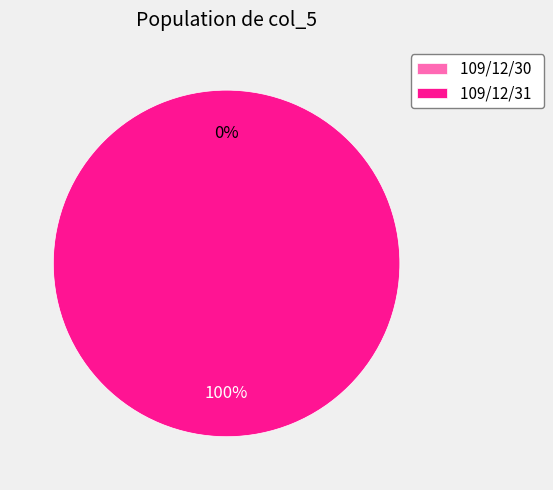

What is the change in value from 109/12/30 to 109/12/31?

+34000